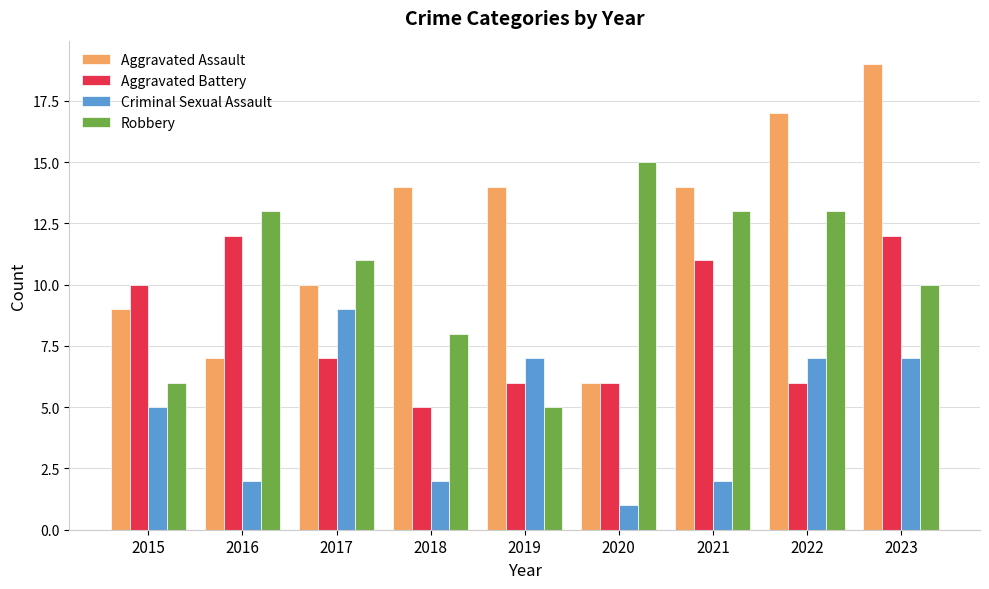

Rank the series at 2019 from highest to lowest value.

Aggravated Assault, Criminal Sexual Assault, Aggravated Battery, Robbery